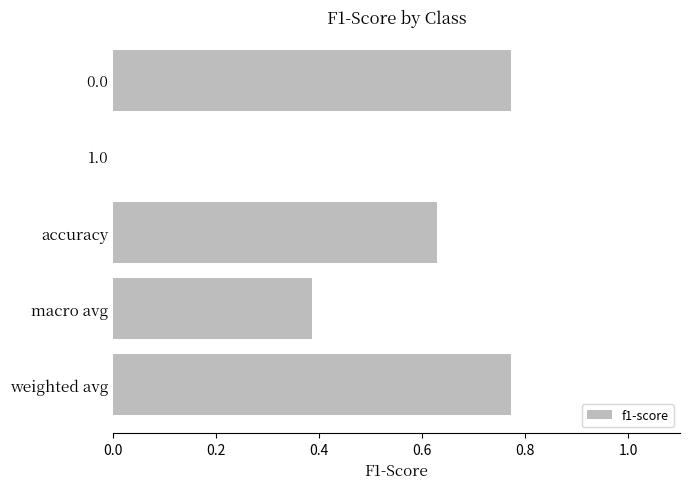

What is the sum of all values?

2.6